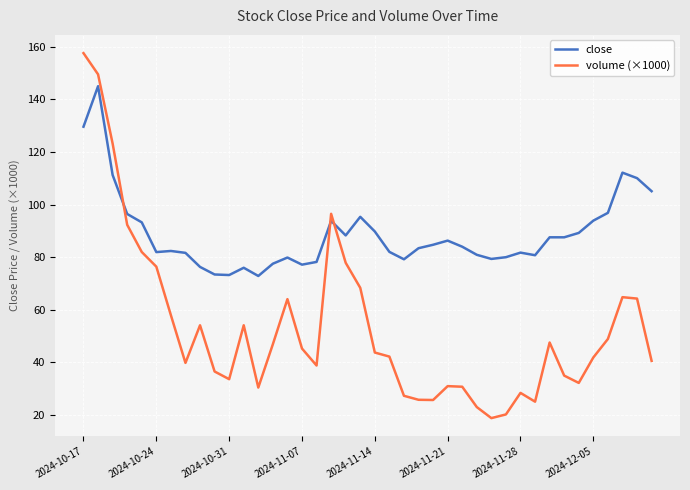

What is the value of the close point at the 27th from the left?

83.9